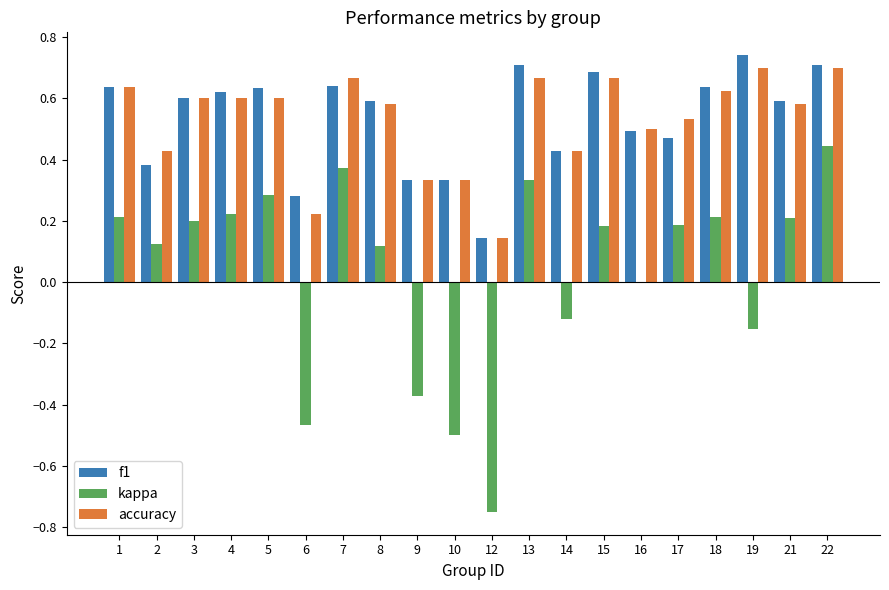

What is the sum of all accuracy values?

10.6